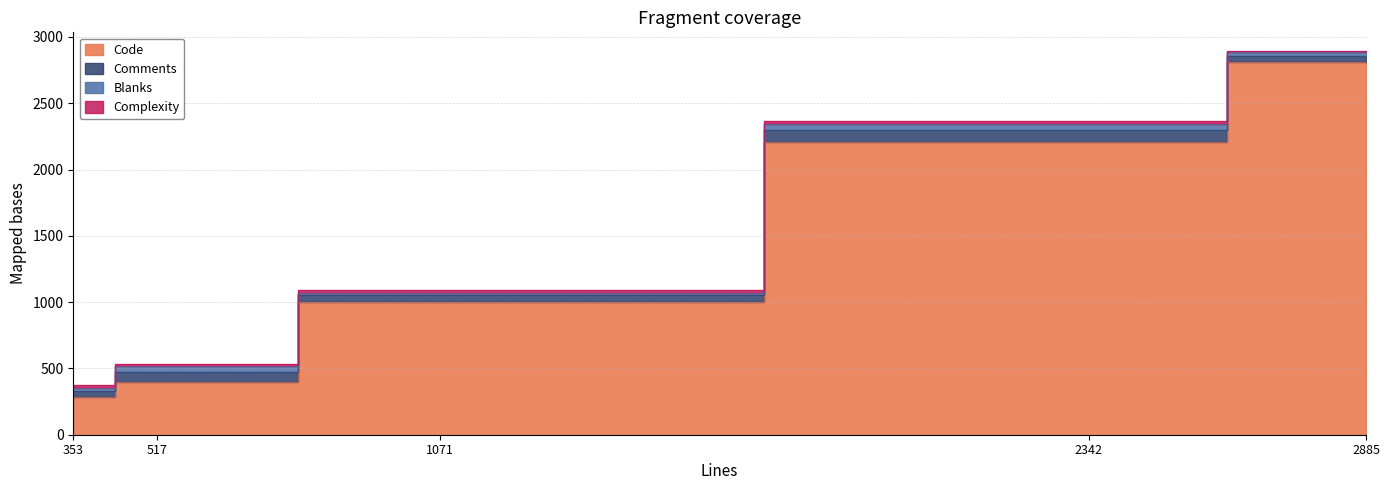

True or false: Blanks and Comments intersect in this chart.

False